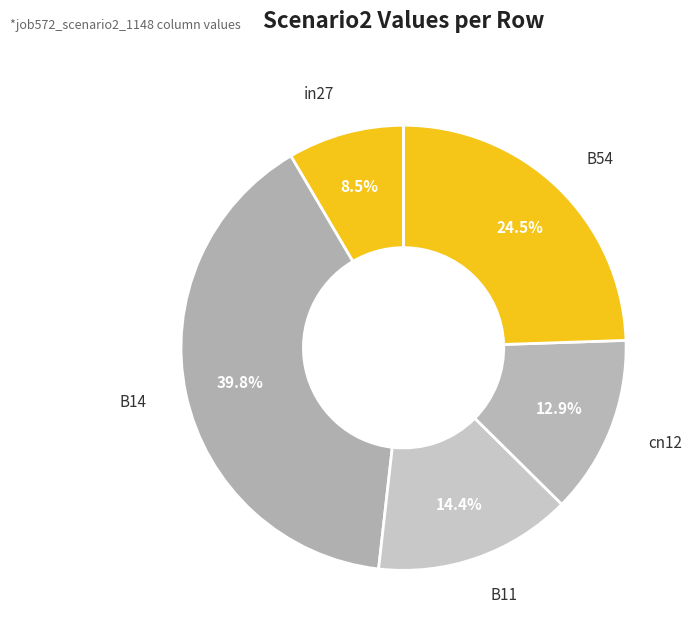

Is there any slice that represents more than half of the pie?

No